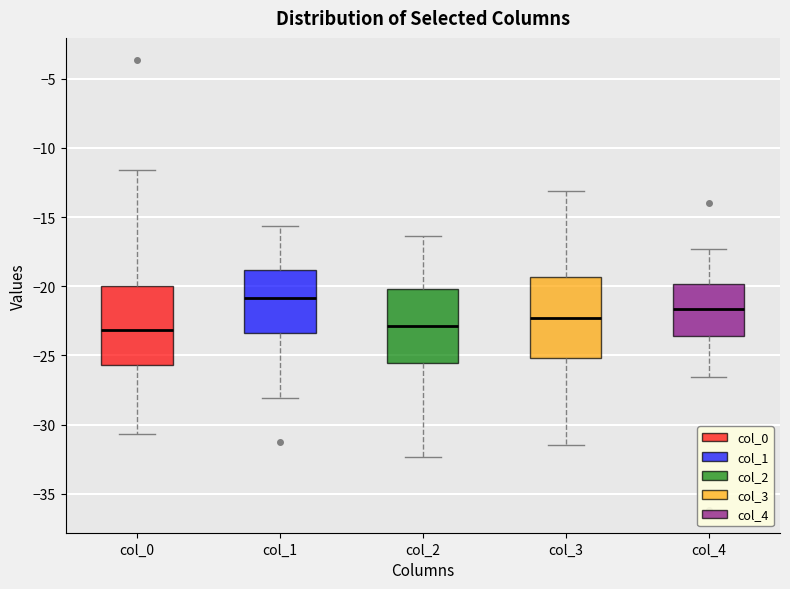

Where does the lower whisker of the box for col_3 end on the y-axis? The values are not printed on the chart, so give them approximately, as read against the axis.

-31.5